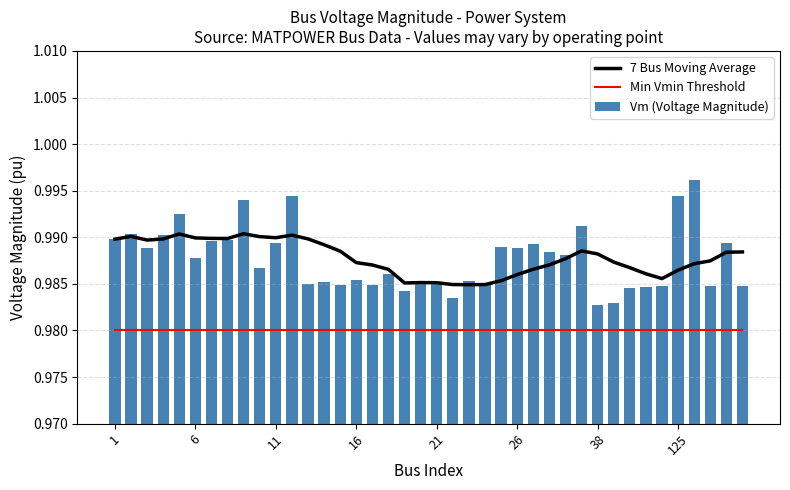

Reading left to right, list all the values displayed in this chart.

7 Bus Moving Average: 1.0	1.0	1.0	1.0	1.0	1.0	1.0	1.0	1.0	1.0	1.0	1.0	1.0	1.0	1.0	1.0	1.0	1.0	1.0	1.0	1.0	1.0	1.0	1.0	1.0	1.0	1.0	1.0	1.0	1.0	1.0	1.0	1.0	1.0	1.0	1.0	1.0	1.0	1.0	1.0
Min Vmin Threshold: 1.0	1.0	1.0	1.0	1.0	1.0	1.0	1.0	1.0	1.0	1.0	1.0	1.0	1.0	1.0	1.0	1.0	1.0	1.0	1.0	1.0	1.0	1.0	1.0	1.0	1.0	1.0	1.0	1.0	1.0	1.0	1.0	1.0	1.0	1.0	1.0	1.0	1.0	1.0	1.0
Vm (Voltage Magnitude): 1.0	1.0	1.0	1.0	1.0	1.0	1.0	1.0	1.0	1.0	1.0	1.0	1.0	1.0	1.0	1.0	1.0	1.0	1.0	1.0	1.0	1.0	1.0	1.0	1.0	1.0	1.0	1.0	1.0	1.0	1.0	1.0	1.0	1.0	1.0	1.0	1.0	1.0	1.0	1.0